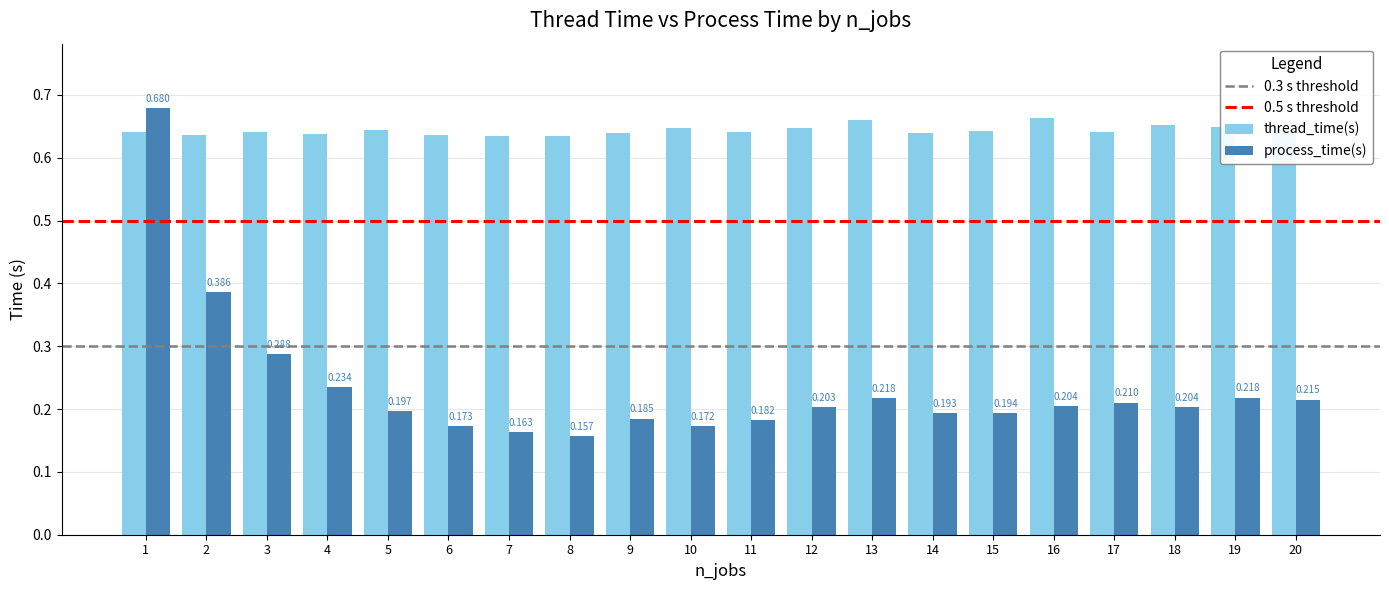

Which series has the largest total across all categories?

thread_time(s)